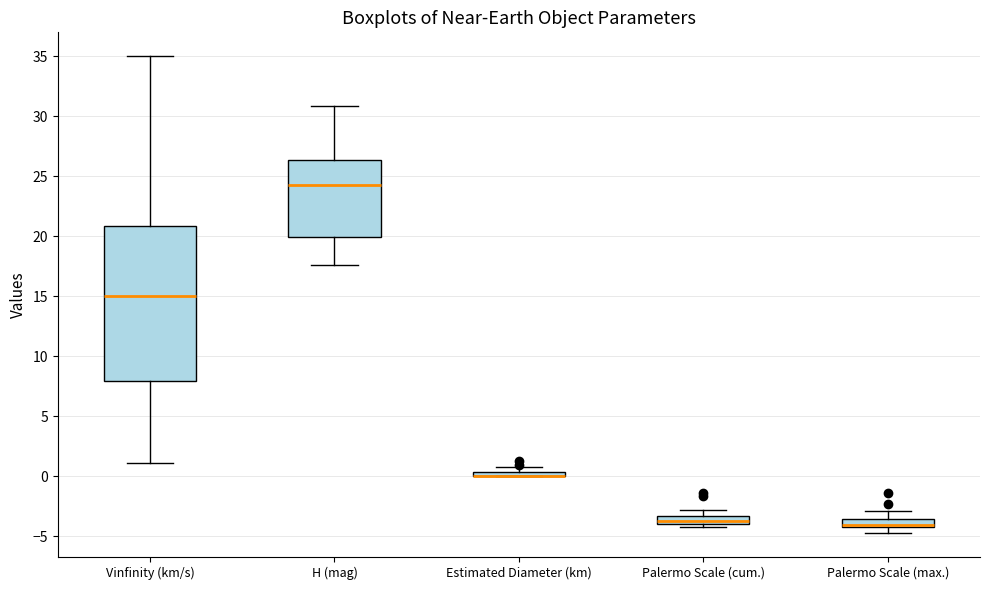

Where is the lower edge of the box for H (mag) on the y-axis? The values are not printed on the chart, so give them approximately, as read against the axis.

20.0